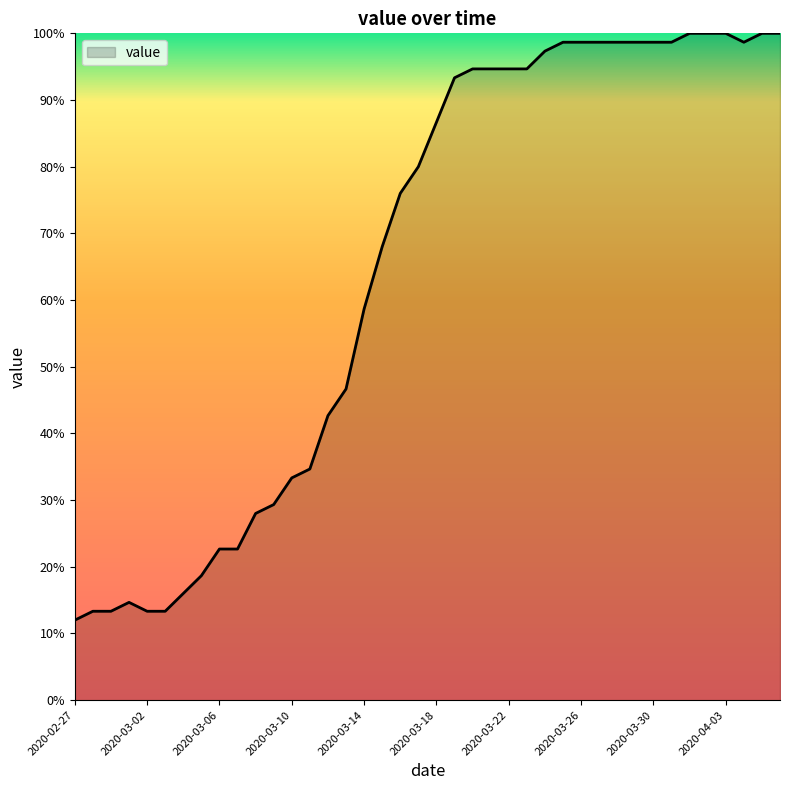

What is the greatest value displayed?

100.0